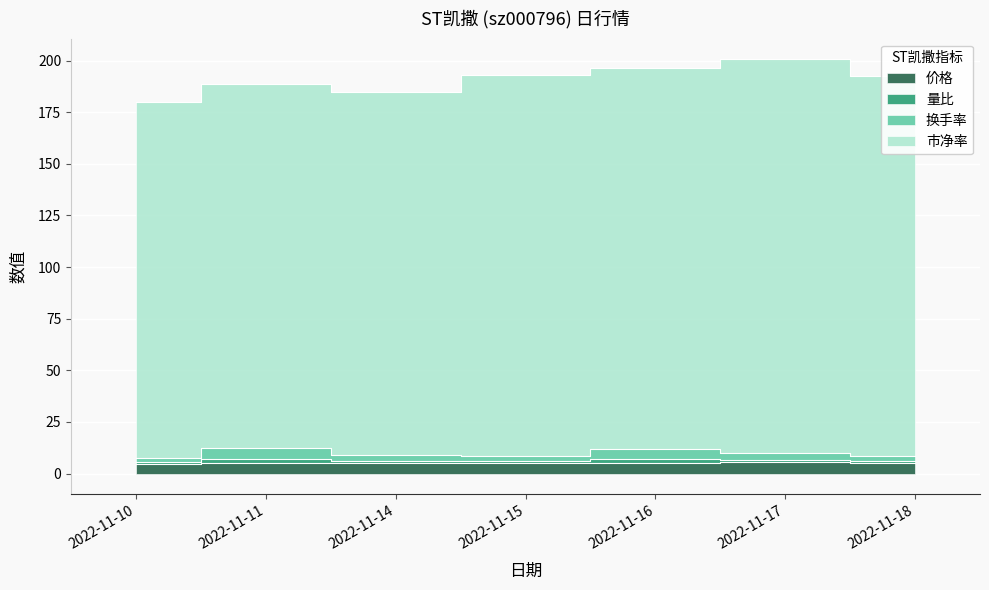

What is the minimum value shown in the chart?

4.9